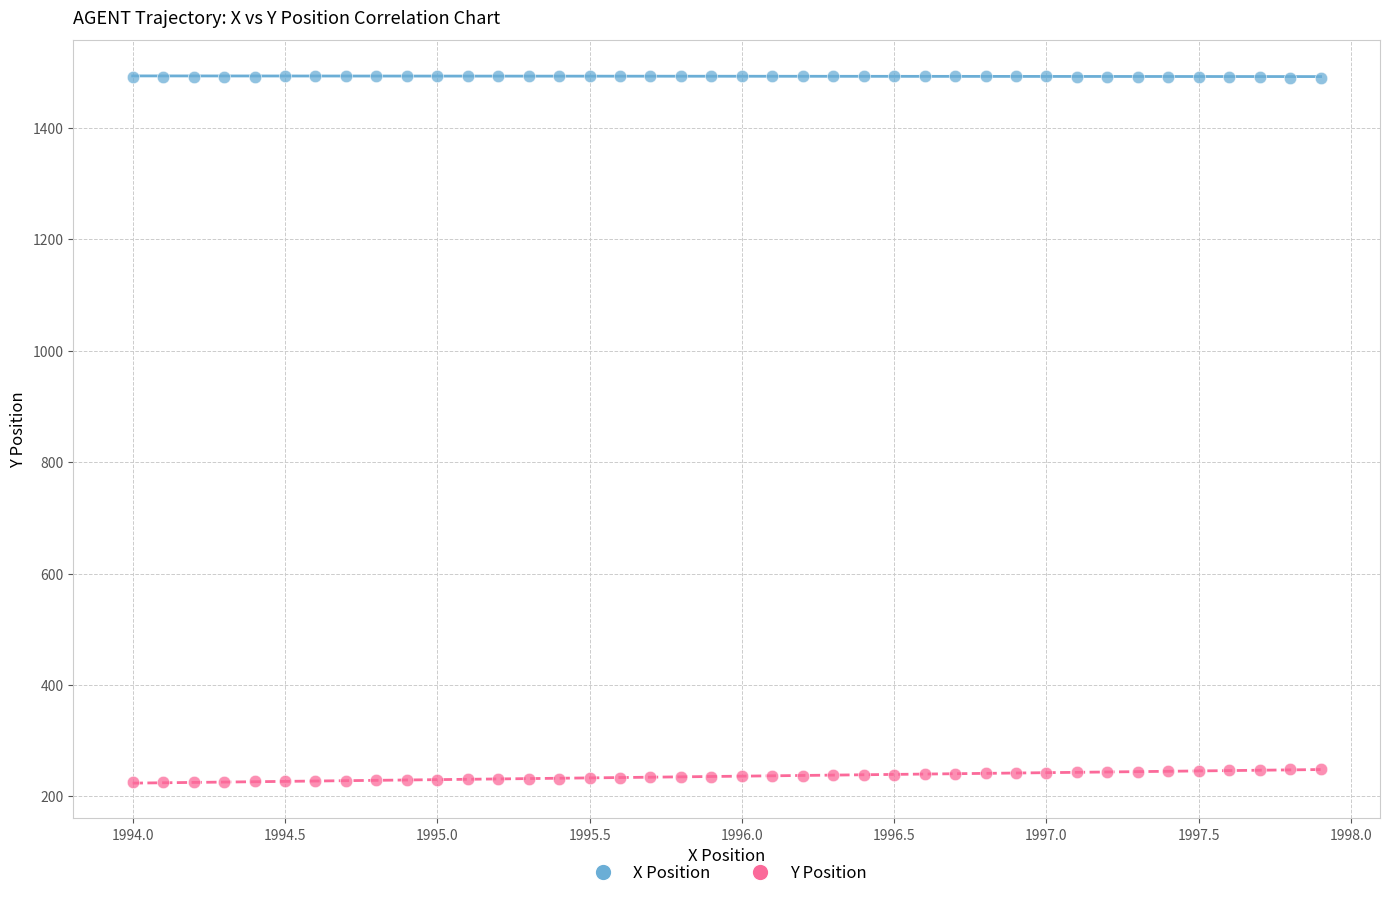

Which series reaches the minimum Y coordinate?

Y Position